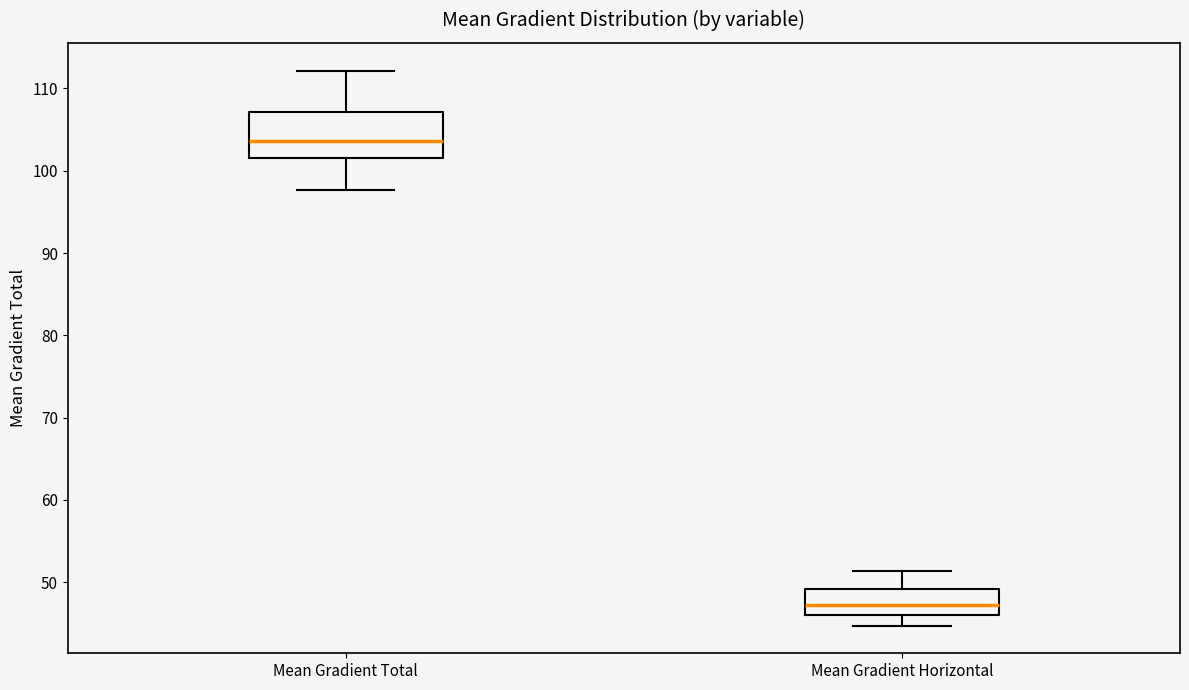

Comparing the boxes themselves (not the whiskers), which one is the tallest?

Mean Gradient Total